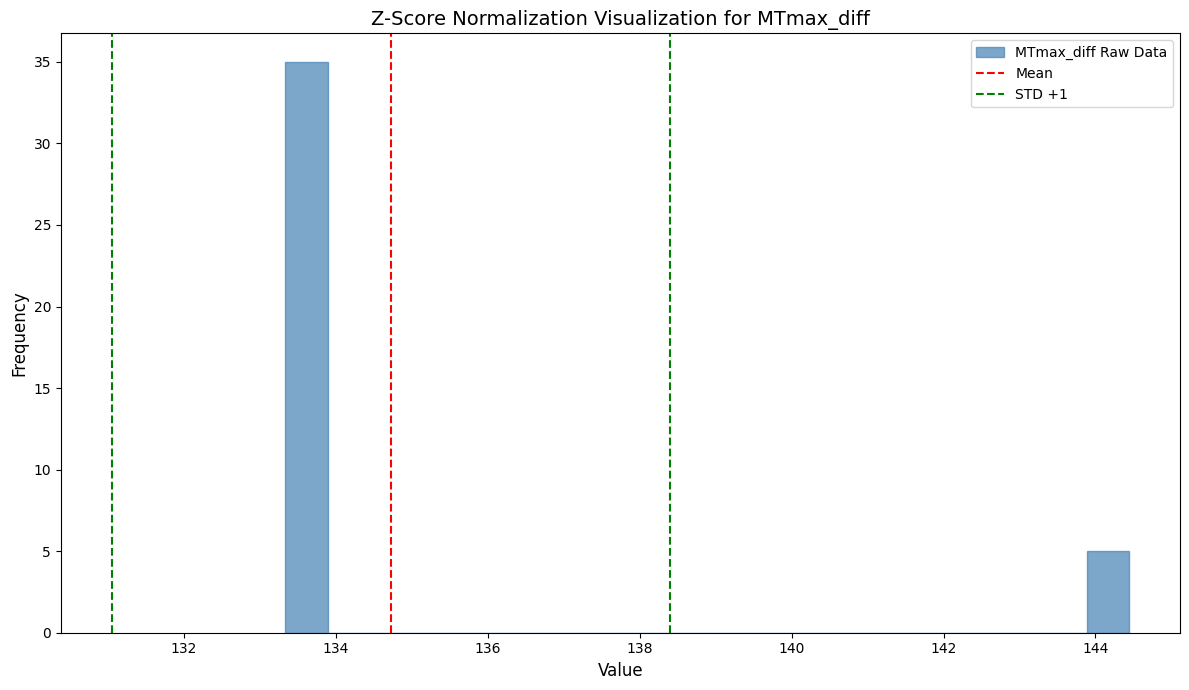

Around what value on the x-axis is the tallest bar? Give the approximate position of its centre, as read against the axis.

133.6